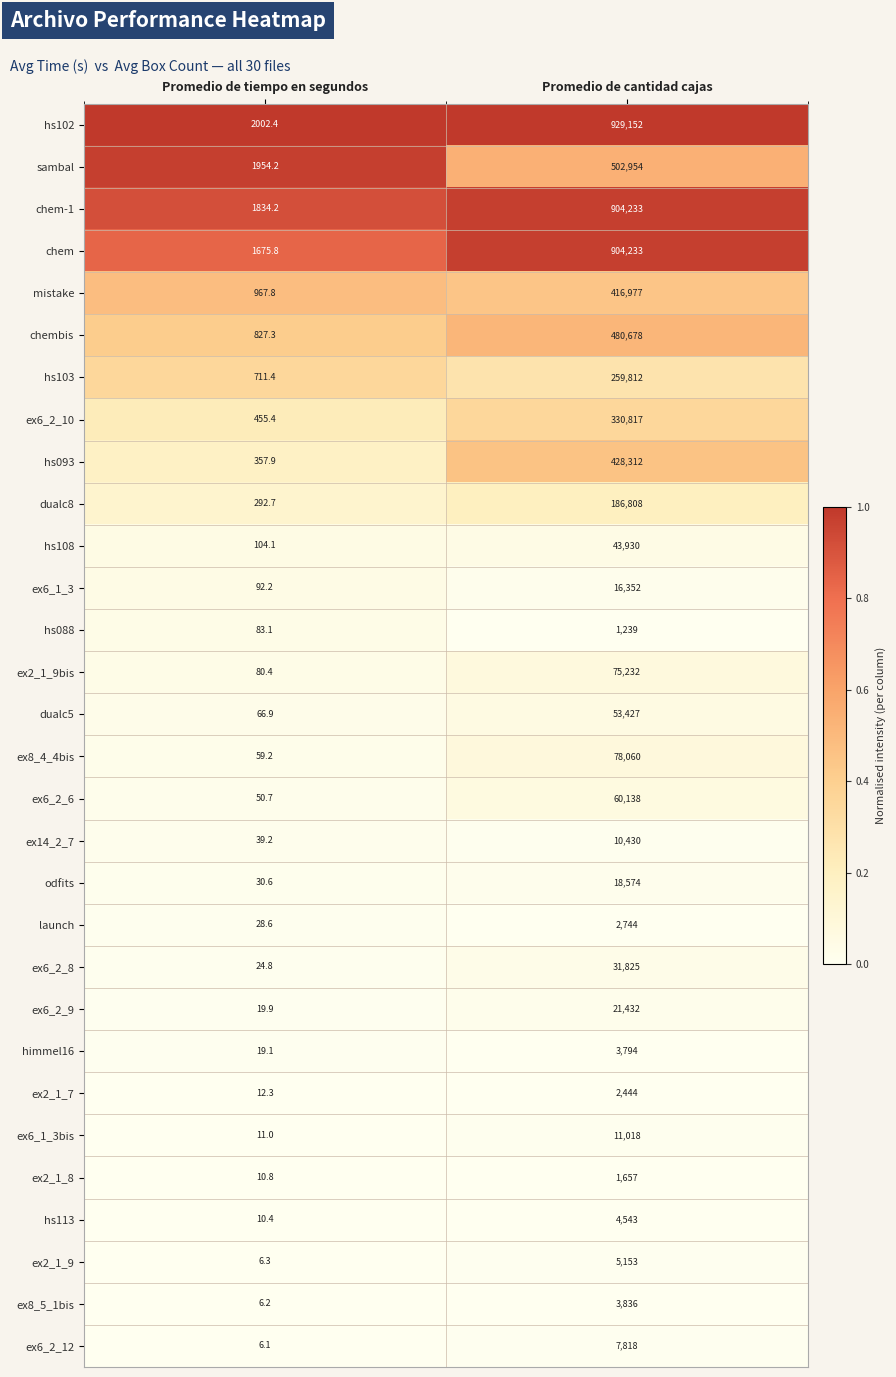

Between Promedio de tiempo en segundos and Promedio de cantidad cajas, which series saw the biggest shift?

hs102